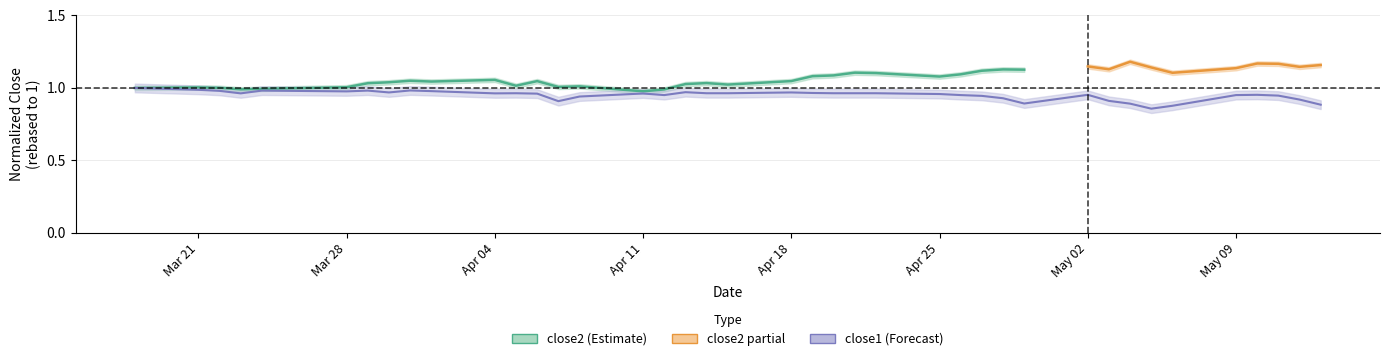

What is the minimum value shown in the chart?

0.9